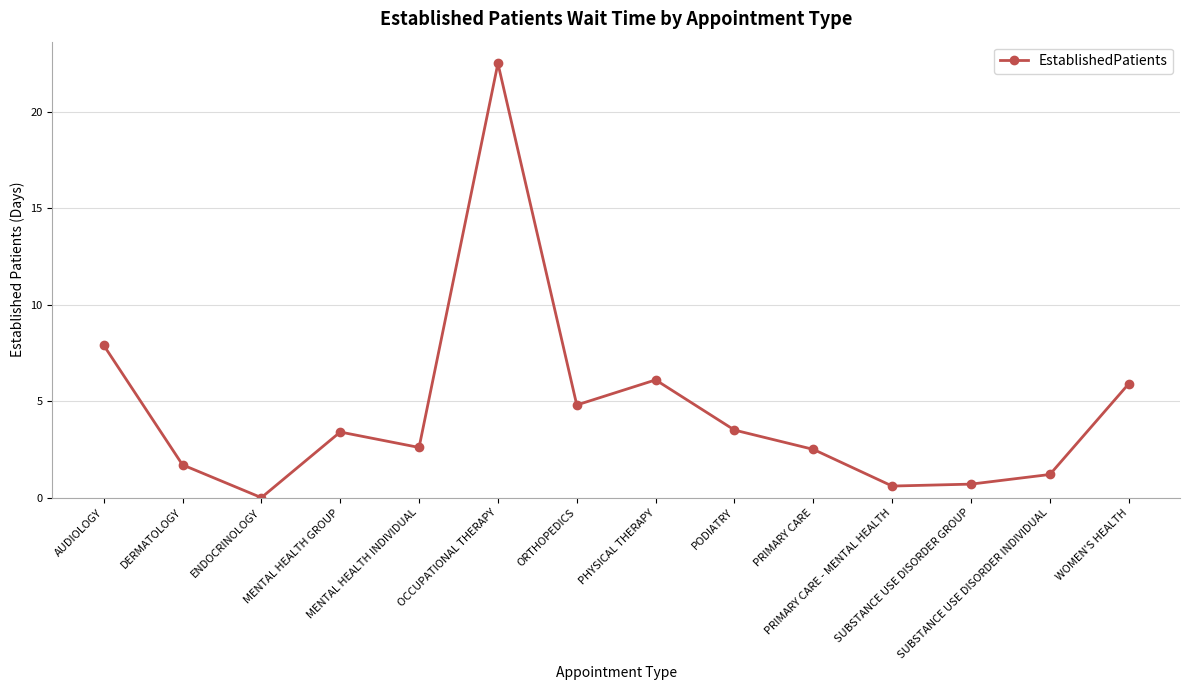

Does the chart display data point markers on the line(s)?

Yes